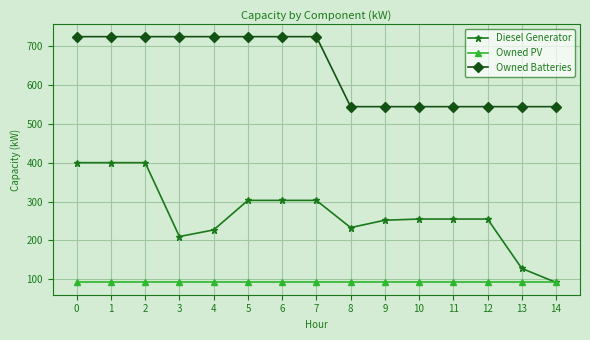

Which series has the largest total across all categories?

Owned Batteries